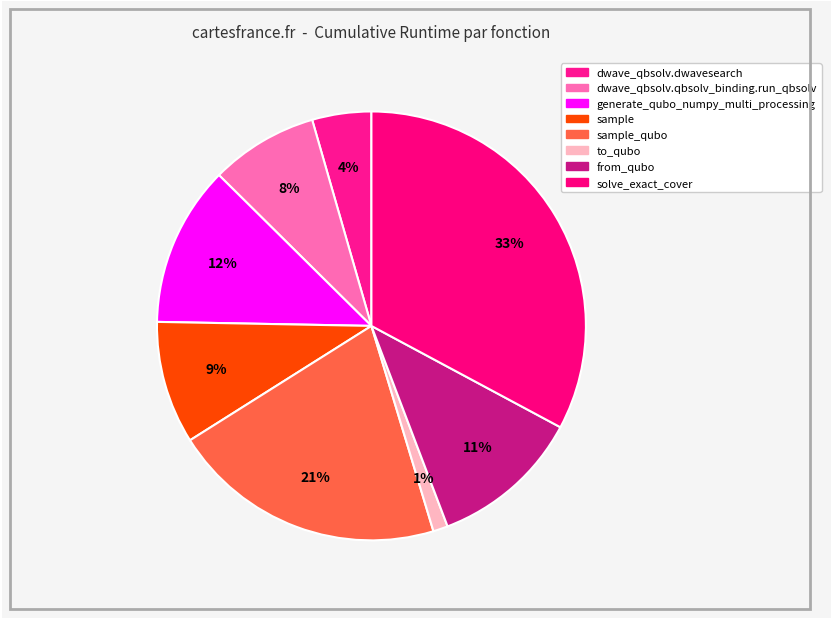

Rank the categories by value from highest to lowest.

solve_exact_cover, sample_qubo, generate_qubo_numpy_multi_processing, from_qubo, sample, dwave_qbsolv.qbsolv_binding.run_qbsolv, dwave_qbsolv.dwavesearch, to_qubo